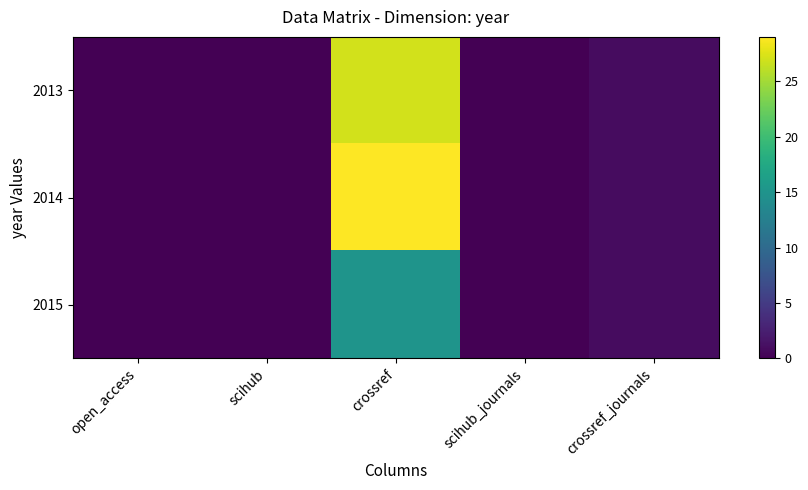

Which series changed the most between scihub and crossref_journals?

2013